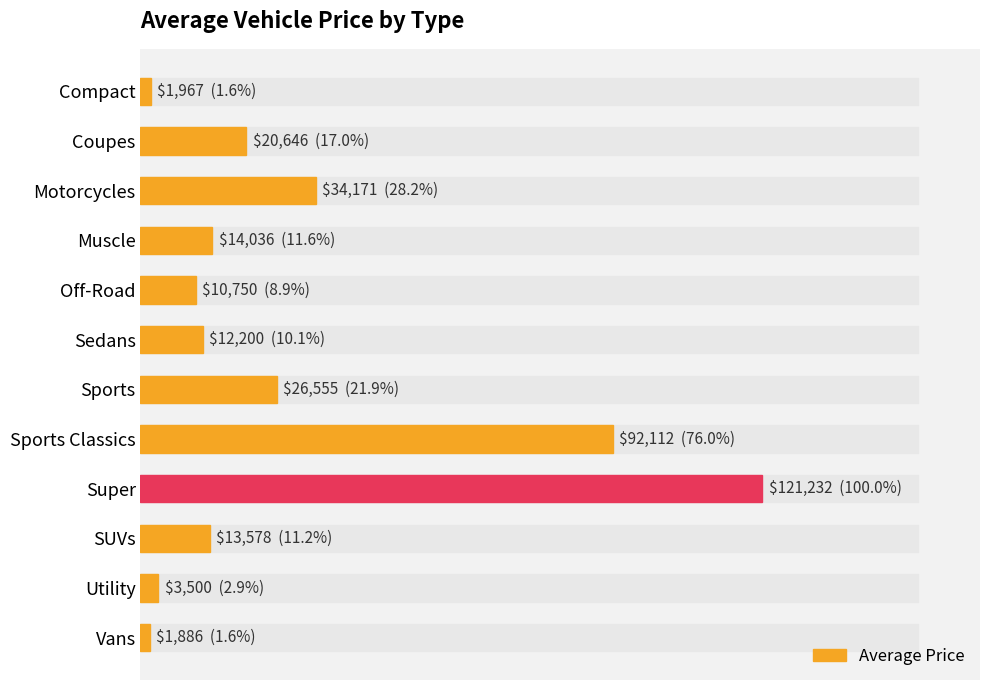

Are the bars horizontal?

Yes